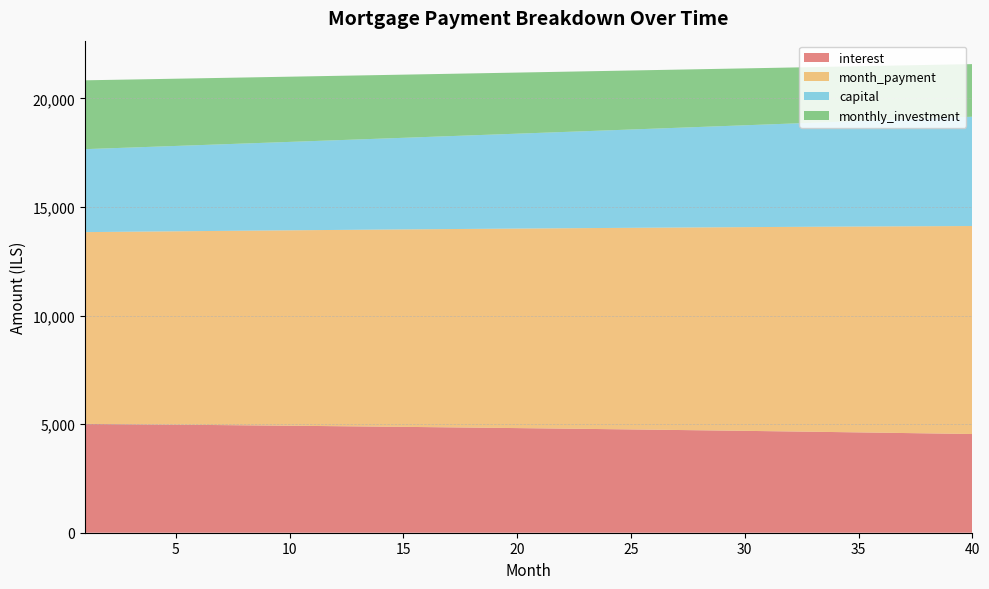

Reading right to left, list all the values displayed in this chart.

interest: 4544.4	4559.9	4575.3	4590.4	4605.3	4620.0	4634.5	4648.9	4663.0	4676.9	4690.6	4704.1	4717.5	4730.6	4743.6	4756.4	4768.9	4781.3	4793.6	4805.6	4817.5	4829.1	4840.6	4852.0	4863.1	4874.1	4884.9	4895.5	4906.0	4916.3	4926.4	4936.4	4946.2	4955.9	4965.3	4974.7	4983.8	4992.9	5001.7	5010.4
month_payment: 9577.4	9557.4	9537.6	9517.7	9498.0	9478.2	9458.5	9438.8	9419.2	9399.6	9380.1	9360.6	9341.1	9321.7	9302.3	9283.0	9263.7	9244.4	9225.2	9206.0	9186.9	9167.8	9148.7	9129.7	9110.7	9091.8	9072.9	9054.0	9035.2	9016.4	8997.7	8979.0	8960.3	8941.7	8923.1	8904.5	8886.0	8867.6	8849.1	8830.7
capital: 5033.0	4997.5	4962.3	4927.4	4892.7	4858.2	4824.0	4790.0	4756.2	4722.7	4689.5	4656.4	4623.7	4591.1	4558.7	4526.6	4494.7	4463.1	4431.7	4400.4	4369.4	4338.7	4308.1	4277.8	4247.6	4217.7	4188.0	4158.5	4129.2	4100.1	4071.2	4042.6	4014.1	3985.8	3957.7	3929.9	3902.2	3874.7	3847.4	3820.3
monthly_investment: 2422.6	2442.6	2462.4	2482.3	2502.0	2521.8	2541.5	2561.2	2580.8	2600.4	2619.9	2639.4	2658.9	2678.3	2697.7	2717.0	2736.3	2755.6	2774.8	2794.0	2813.1	2832.2	2851.3	2870.3	2889.3	2908.2	2927.1	2946.0	2964.8	2983.6	3002.3	3021.0	3039.7	3058.3	3076.9	3095.5	3114.0	3132.4	3150.9	3169.3